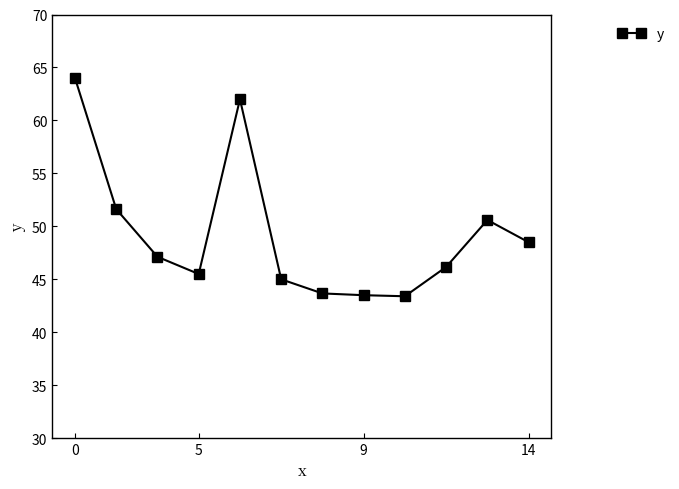

What is the greatest value displayed?

64.0